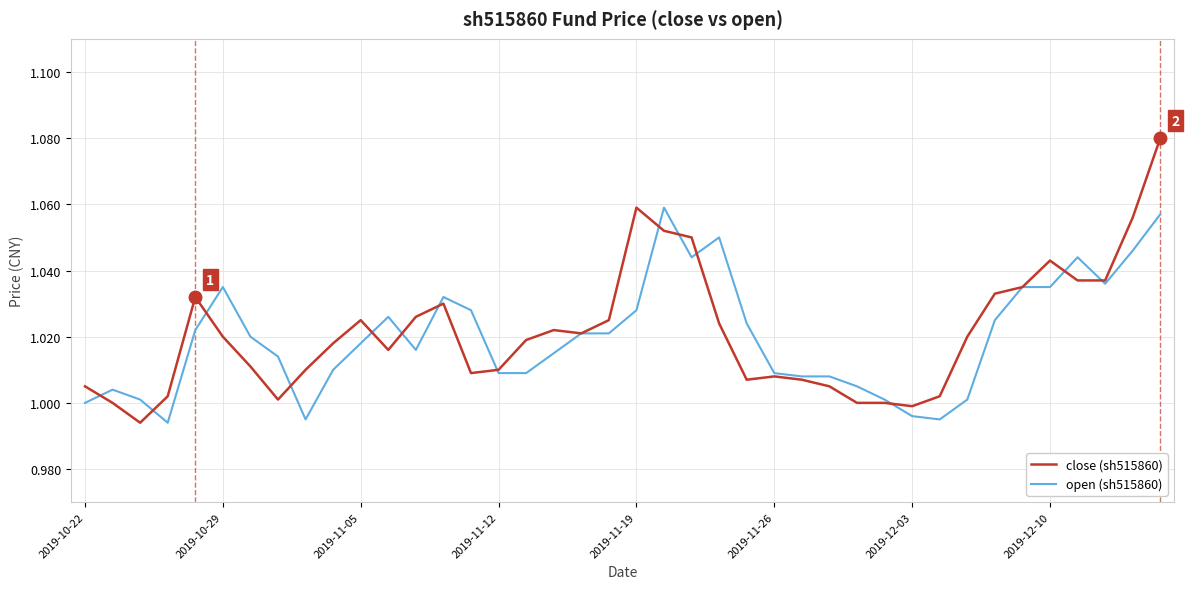

Which series has the widest spread of values?

close (sh515860)